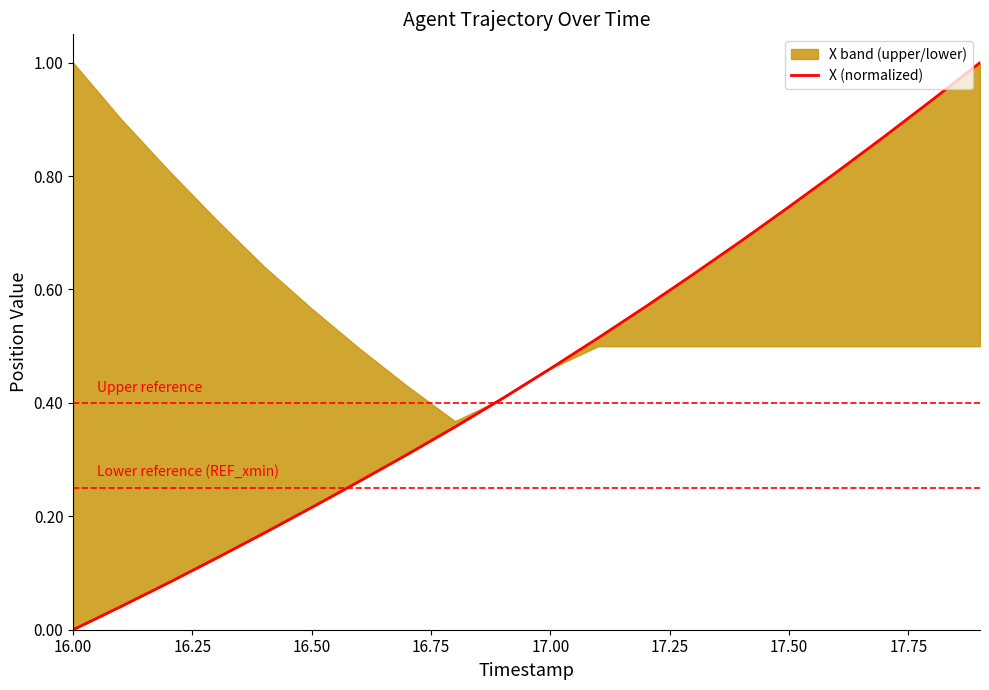

At which category does the chart reach its minimum across all series?

16.00